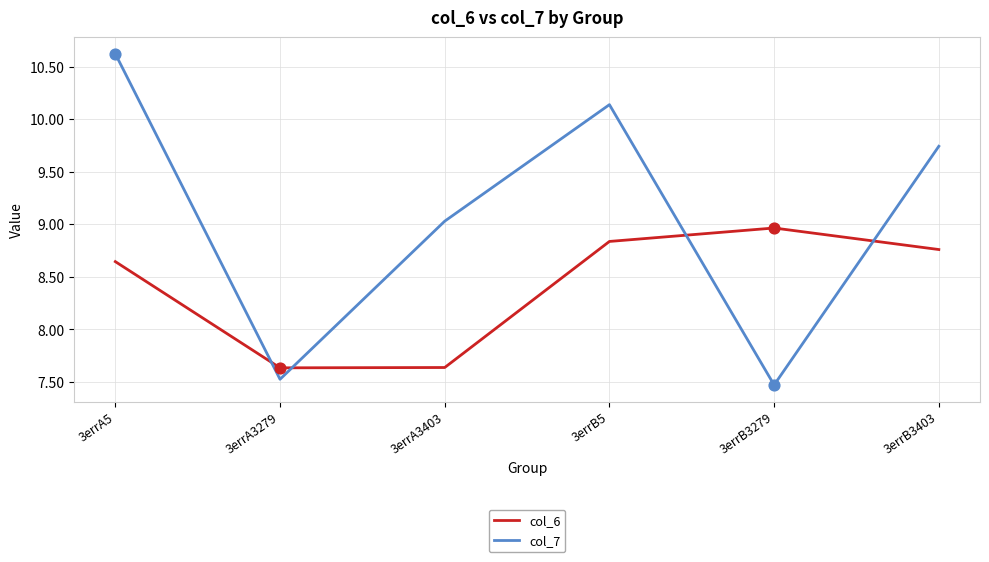

At how many categories does at least one series exceed 9?

4